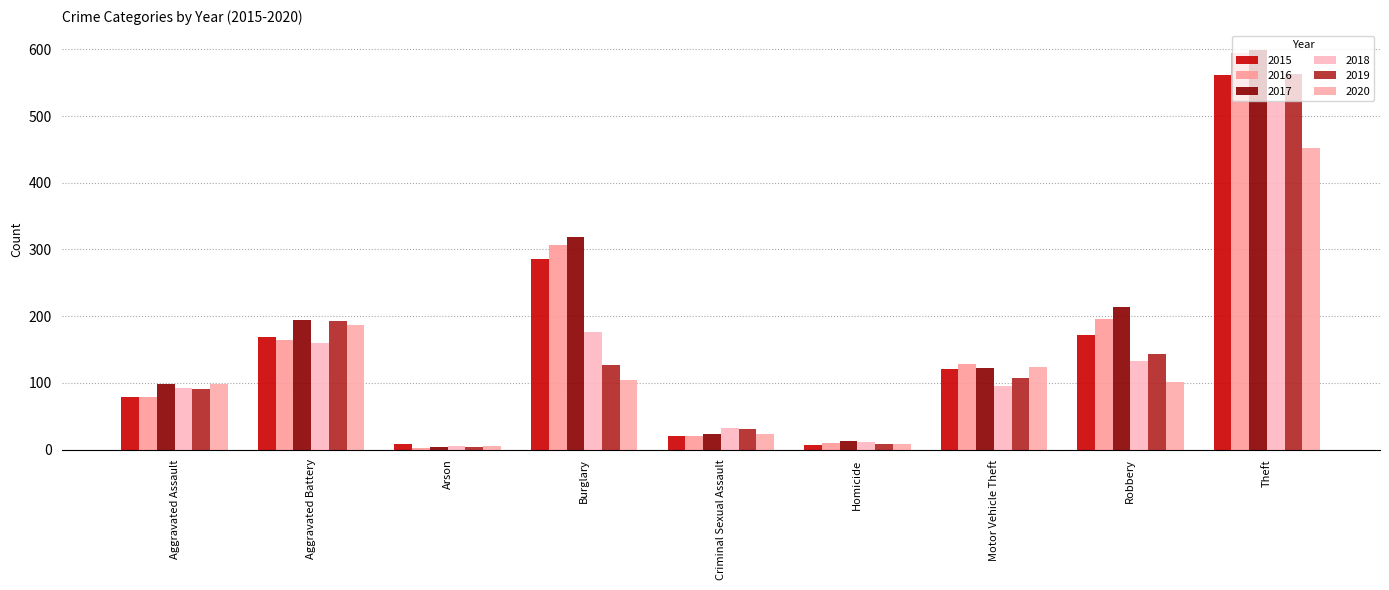

What is the sum of all 2020 values?

1104